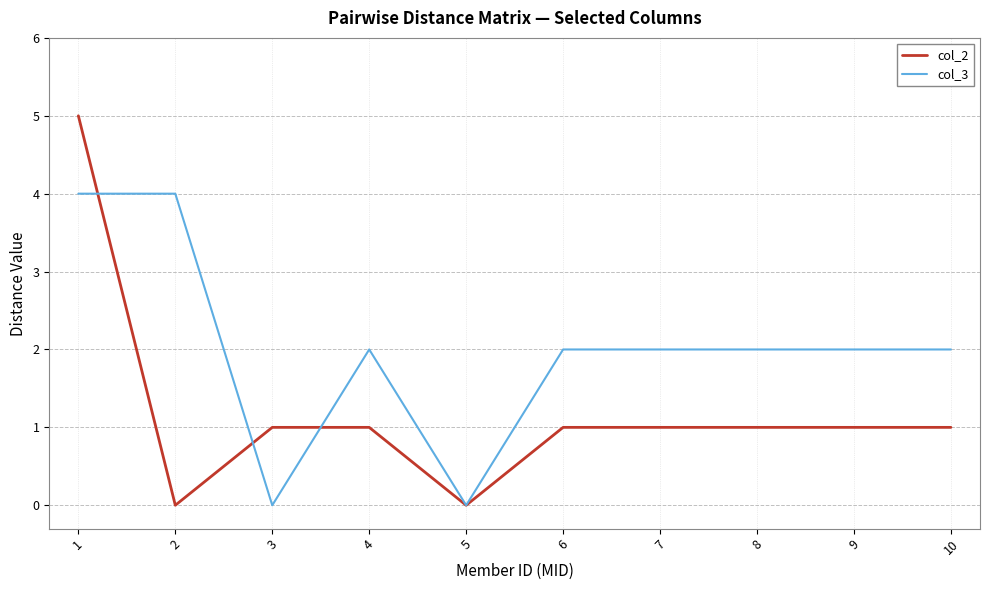

Which category has the highest value in the col_2 series?

1